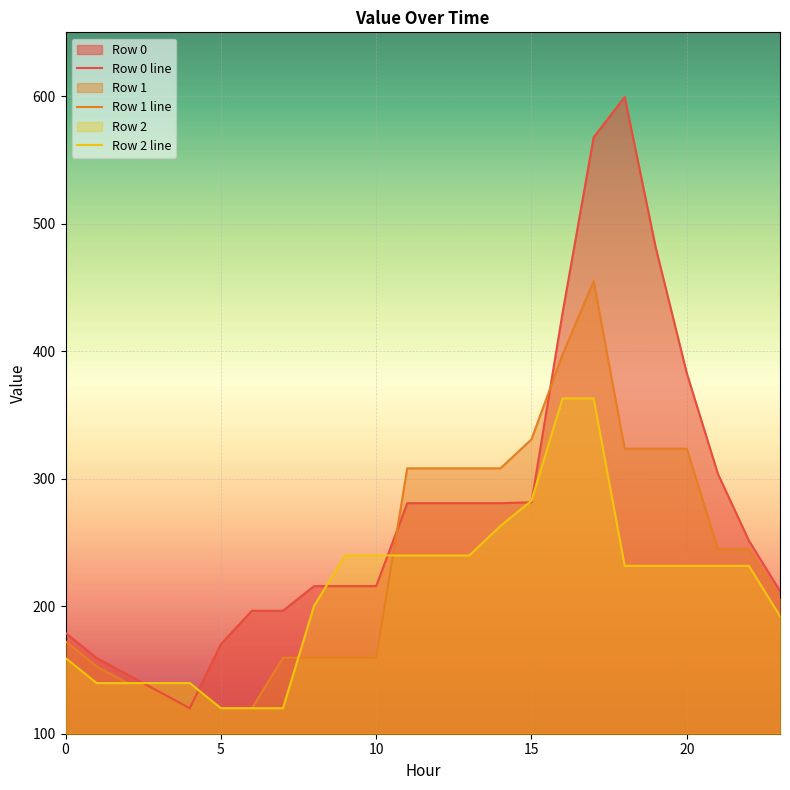

At which label is Row 2 line closest to 241?

9